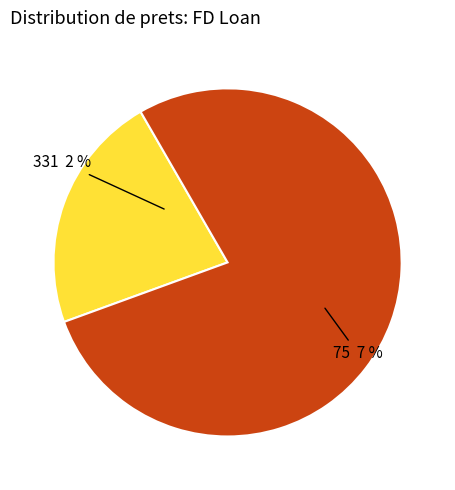

To the nearest percent, what percentage of the pie is 75?

78%